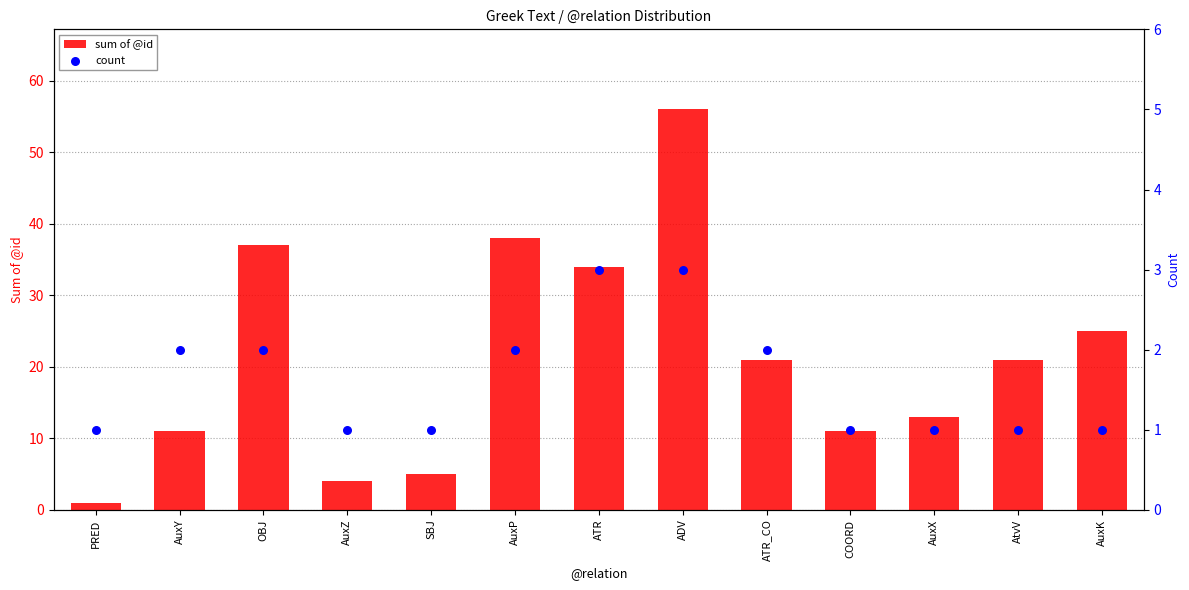

Which series reaches the maximum Y coordinate?

sum of @id